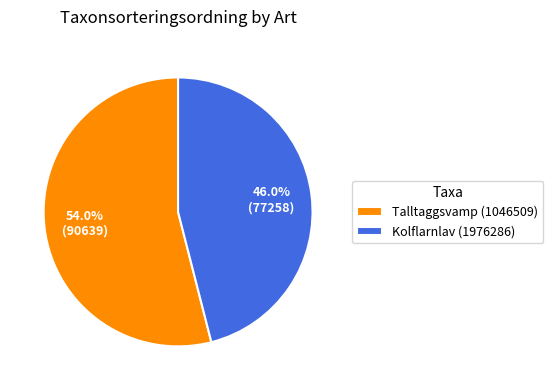

To the nearest percent, what percentage of the pie is Kolflarnlav (1976286)?

46%